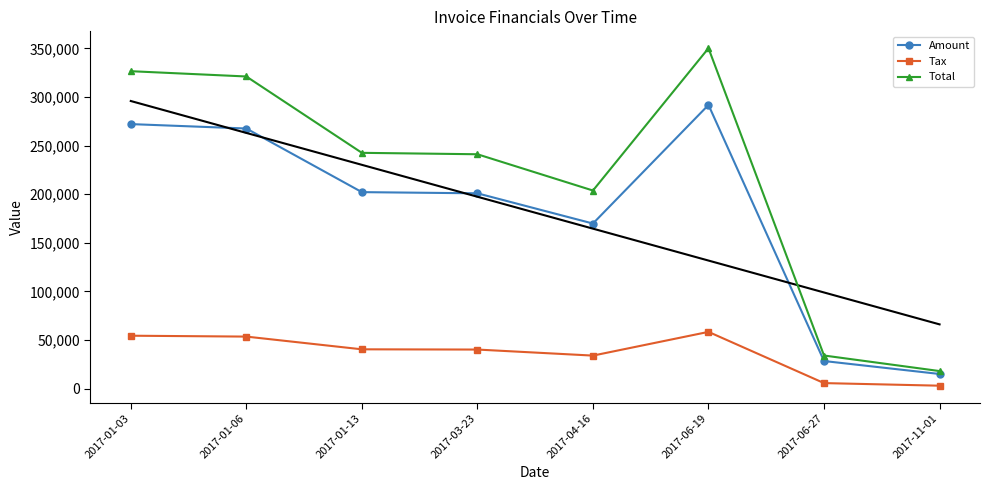

At which label does Amount reach its peak?

2017-06-19